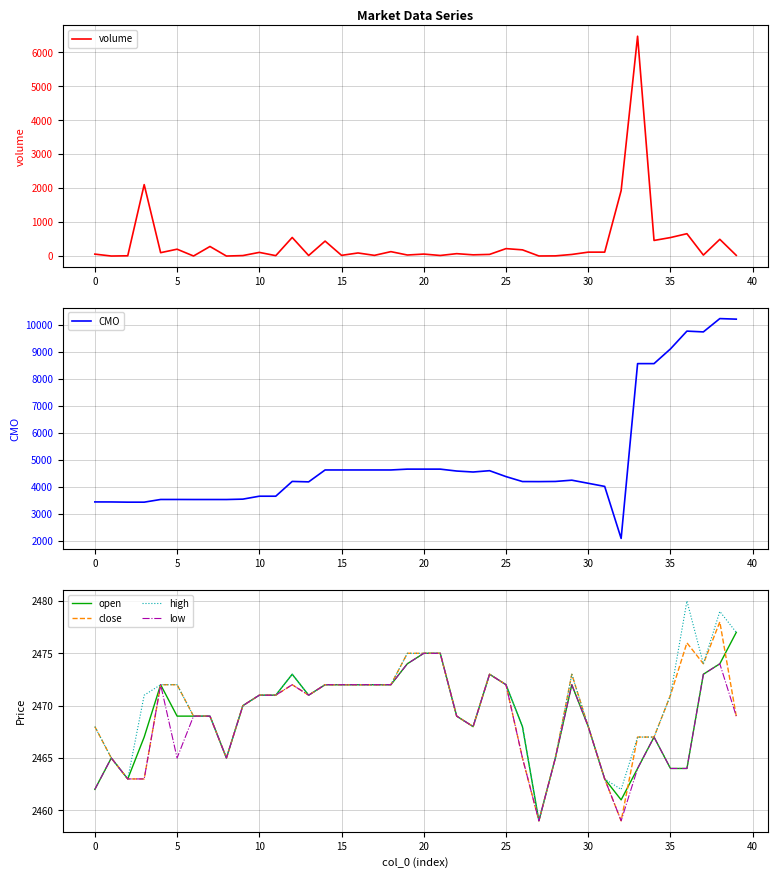

How many interior local peaks does the CMO series have?

5